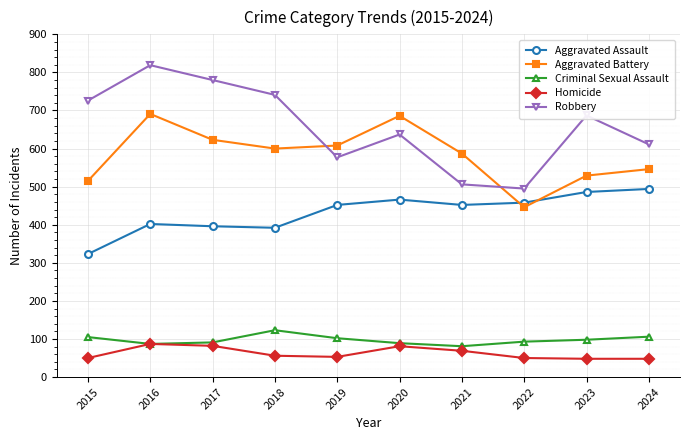

What is the maximum value for Aggravated Battery?

691